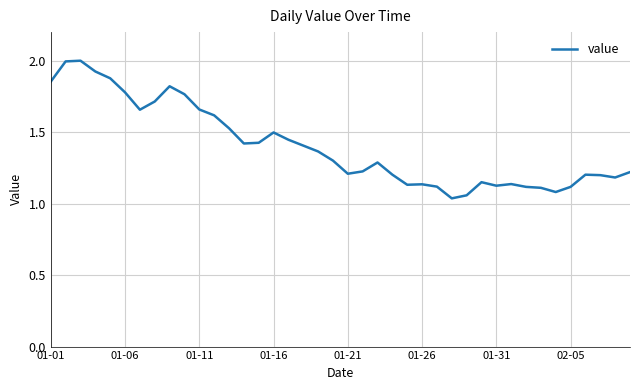

Does the chart have visible grid lines?

Yes